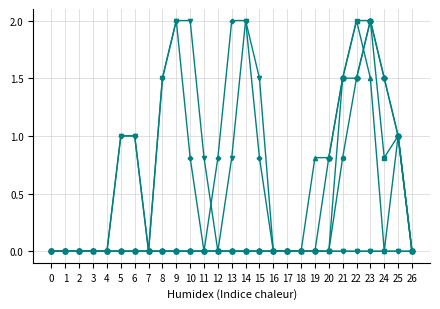

What is the total value across all series at 12?

0.8